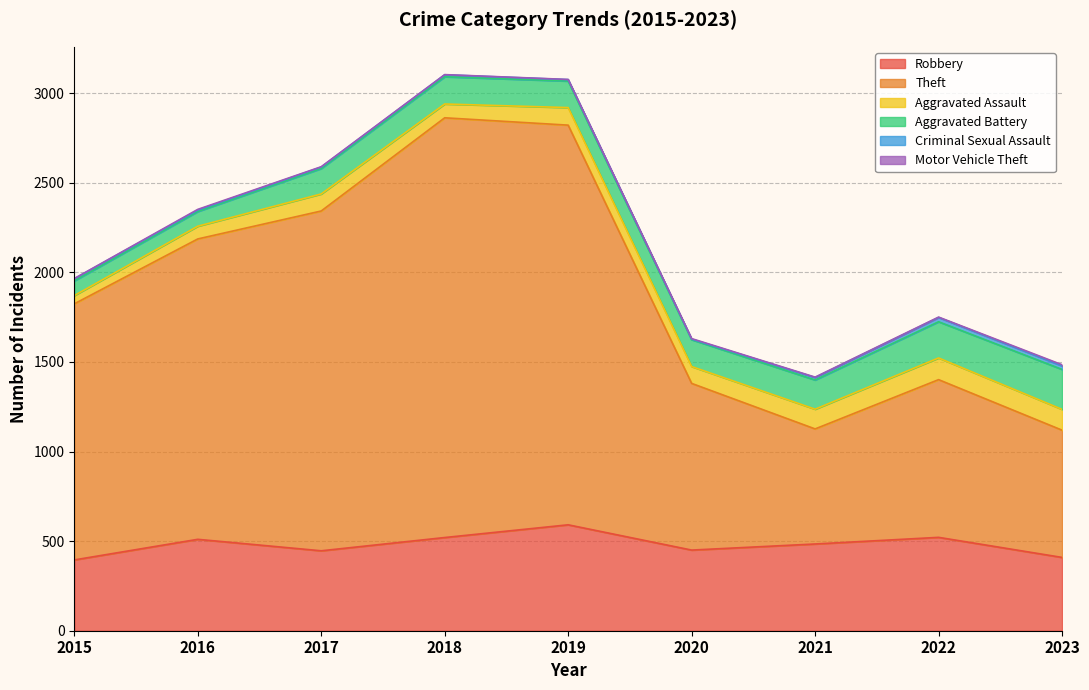

What is the difference between the highest and lowest values at 2015?

1428